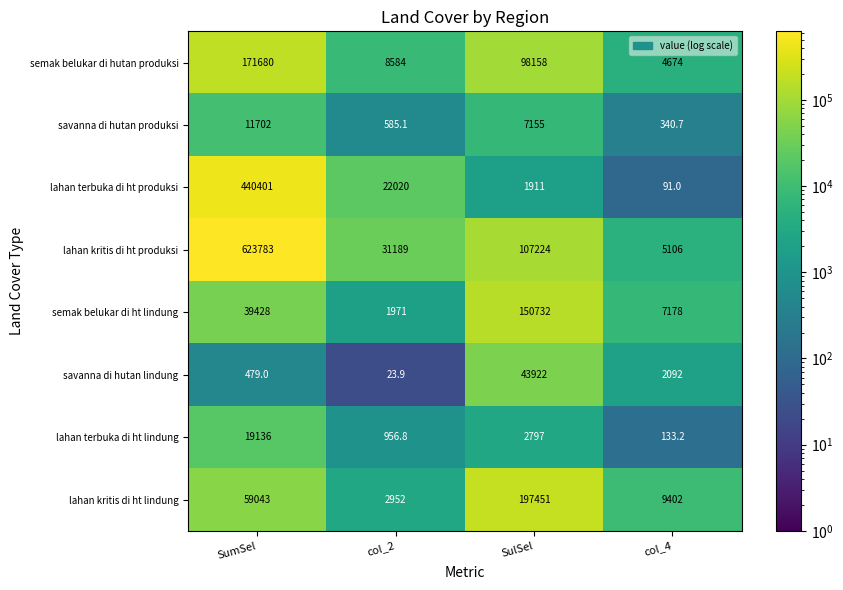

Where does the lahan kritis di ht produksi series first go above 107224?

SumSel